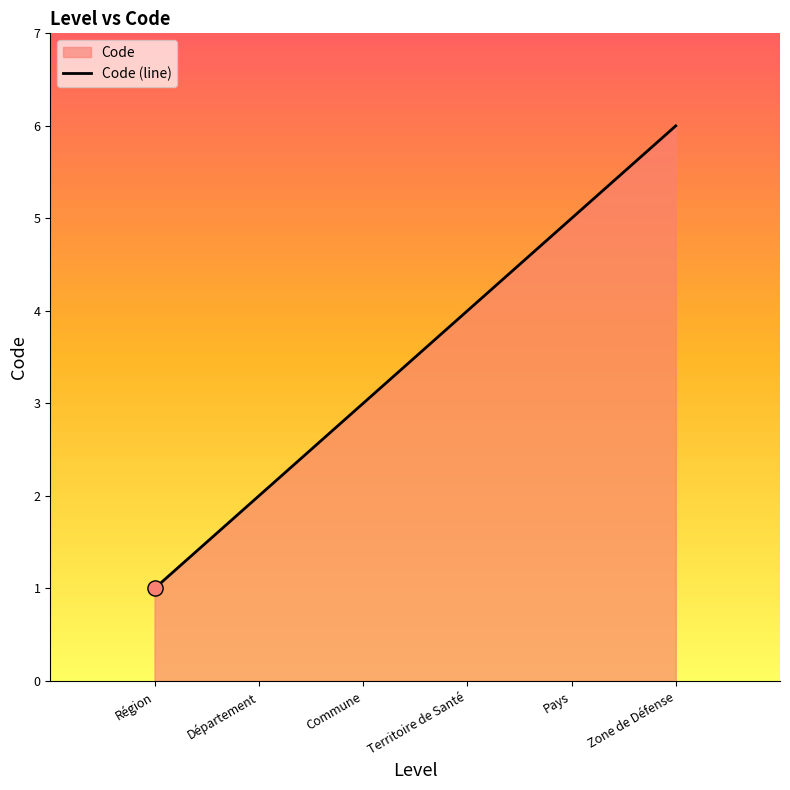

What is the ratio of the value at Commune to the value at Pays?

0.6